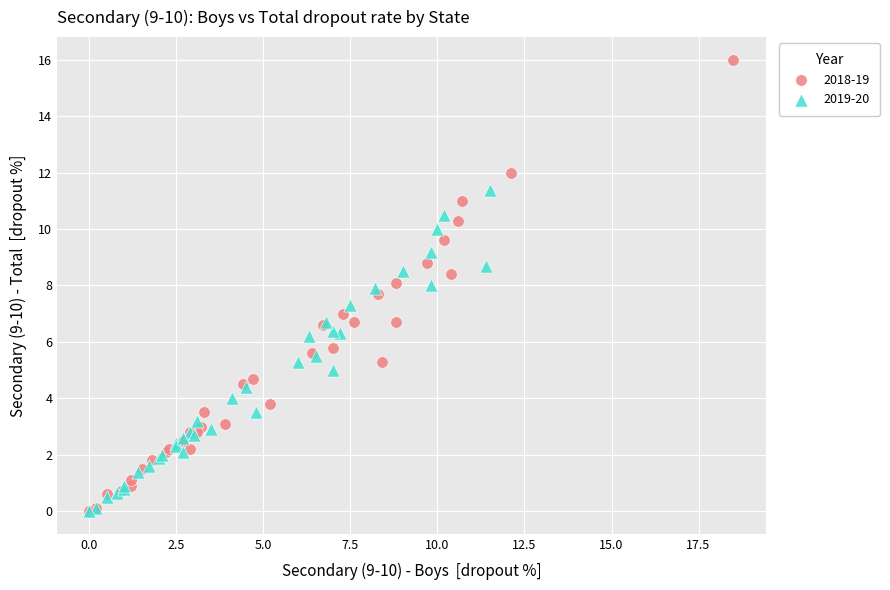

Which series has the widest spread of Y values?

2018-19